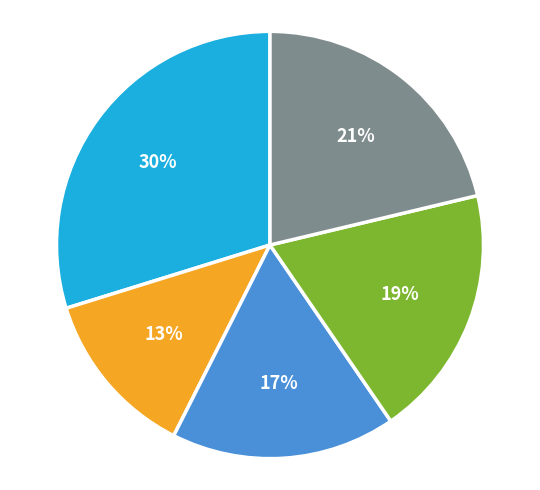

Count the number of slices in the pie.

5